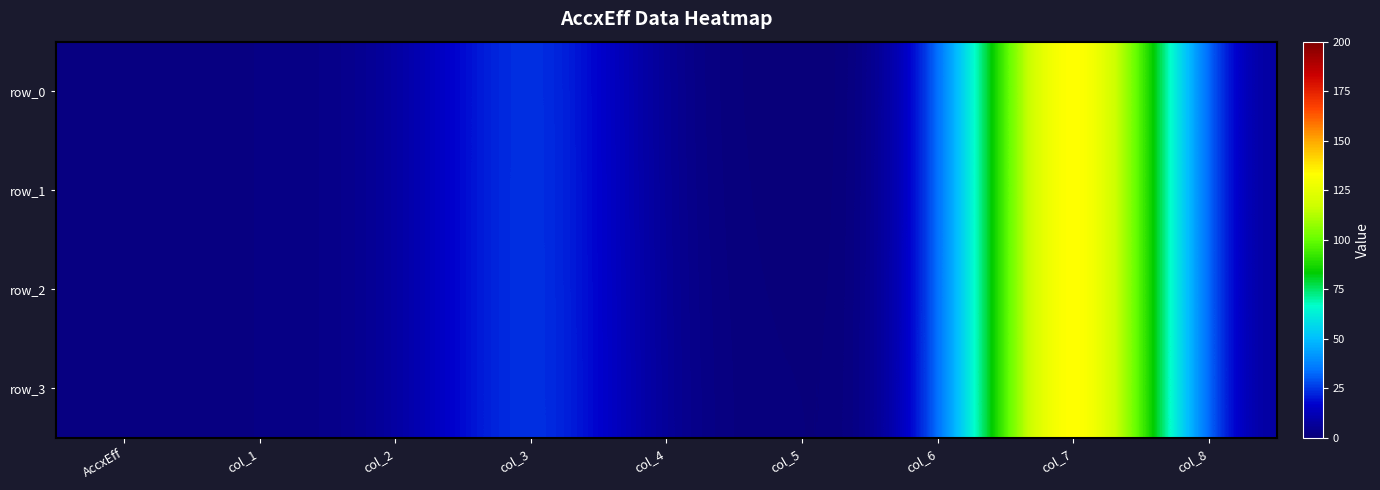

What is the greatest value displayed?

200.0